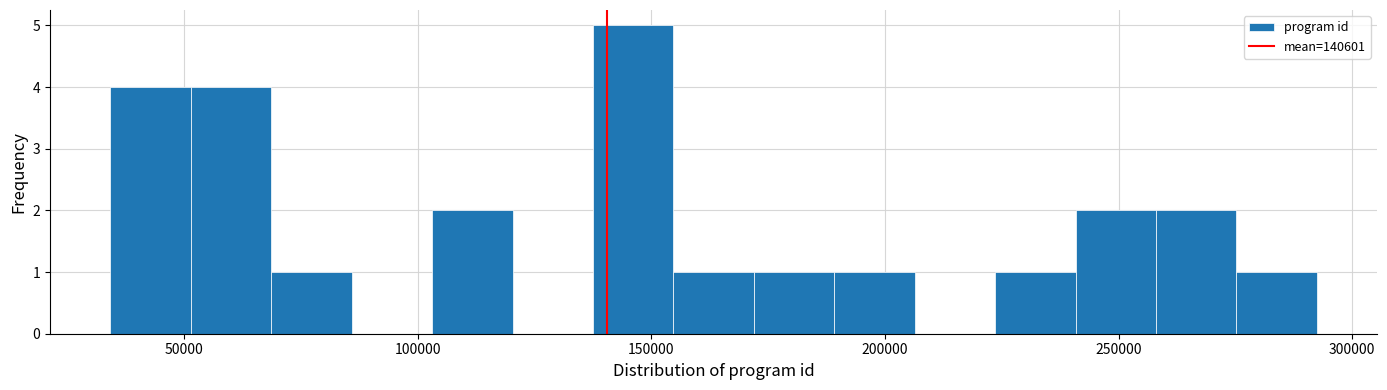

Around what value on the x-axis is the tallest bar? Give the approximate position of its centre, as read against the axis.

145000